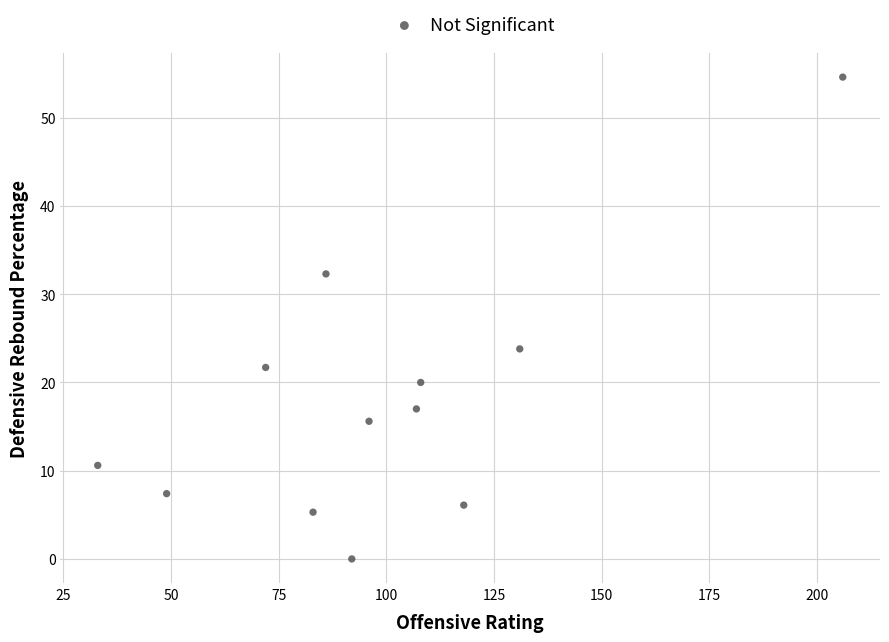

What is the average Y value?

17.9